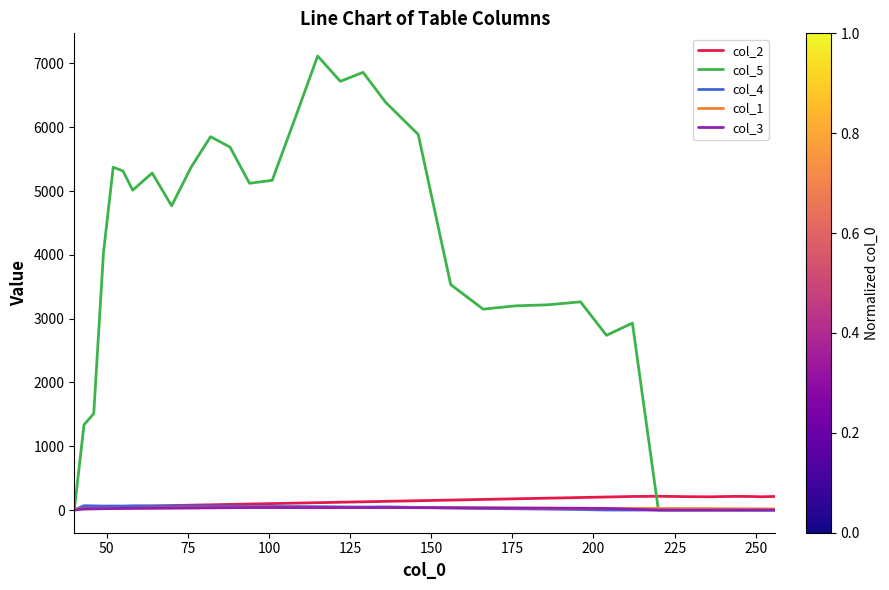

Which series has the largest range (max minus min)?

col_5